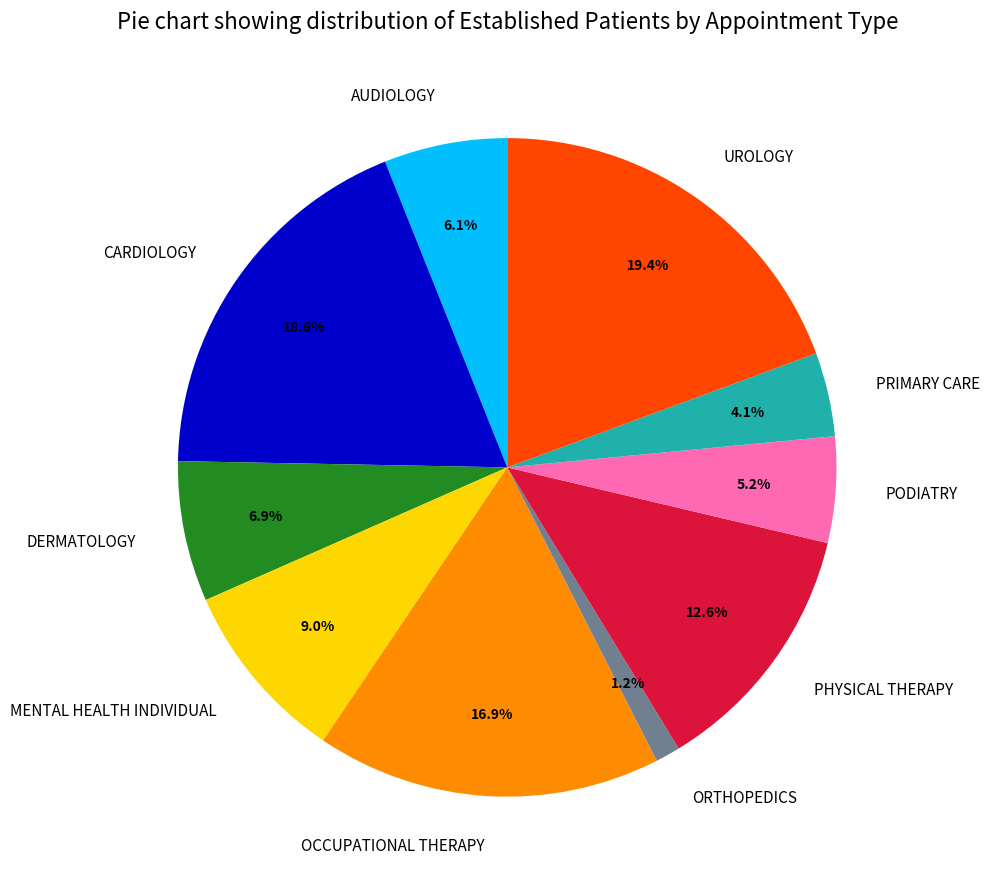

How many slices are in this pie chart?

10